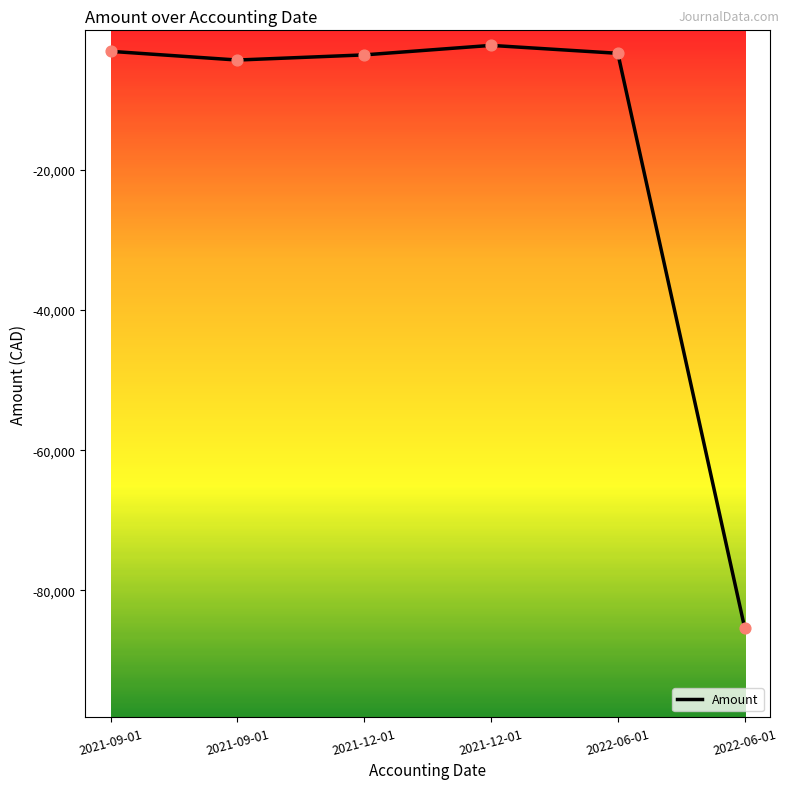

What is the change in value from 2021-09-01 to 2022-06-01?

+960.5